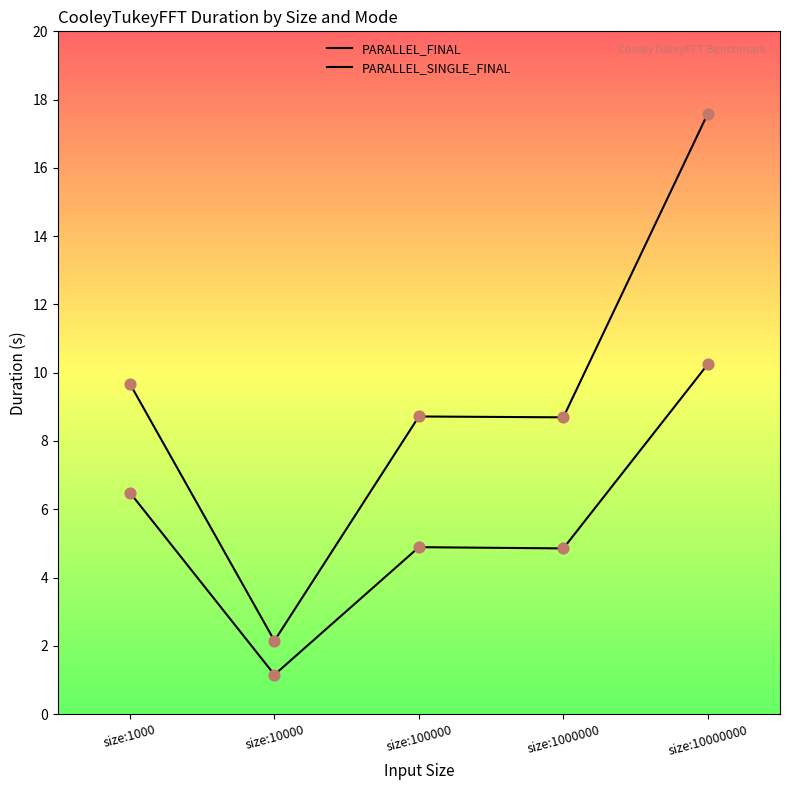

What is the total value across all series at size:1000000?

13.5